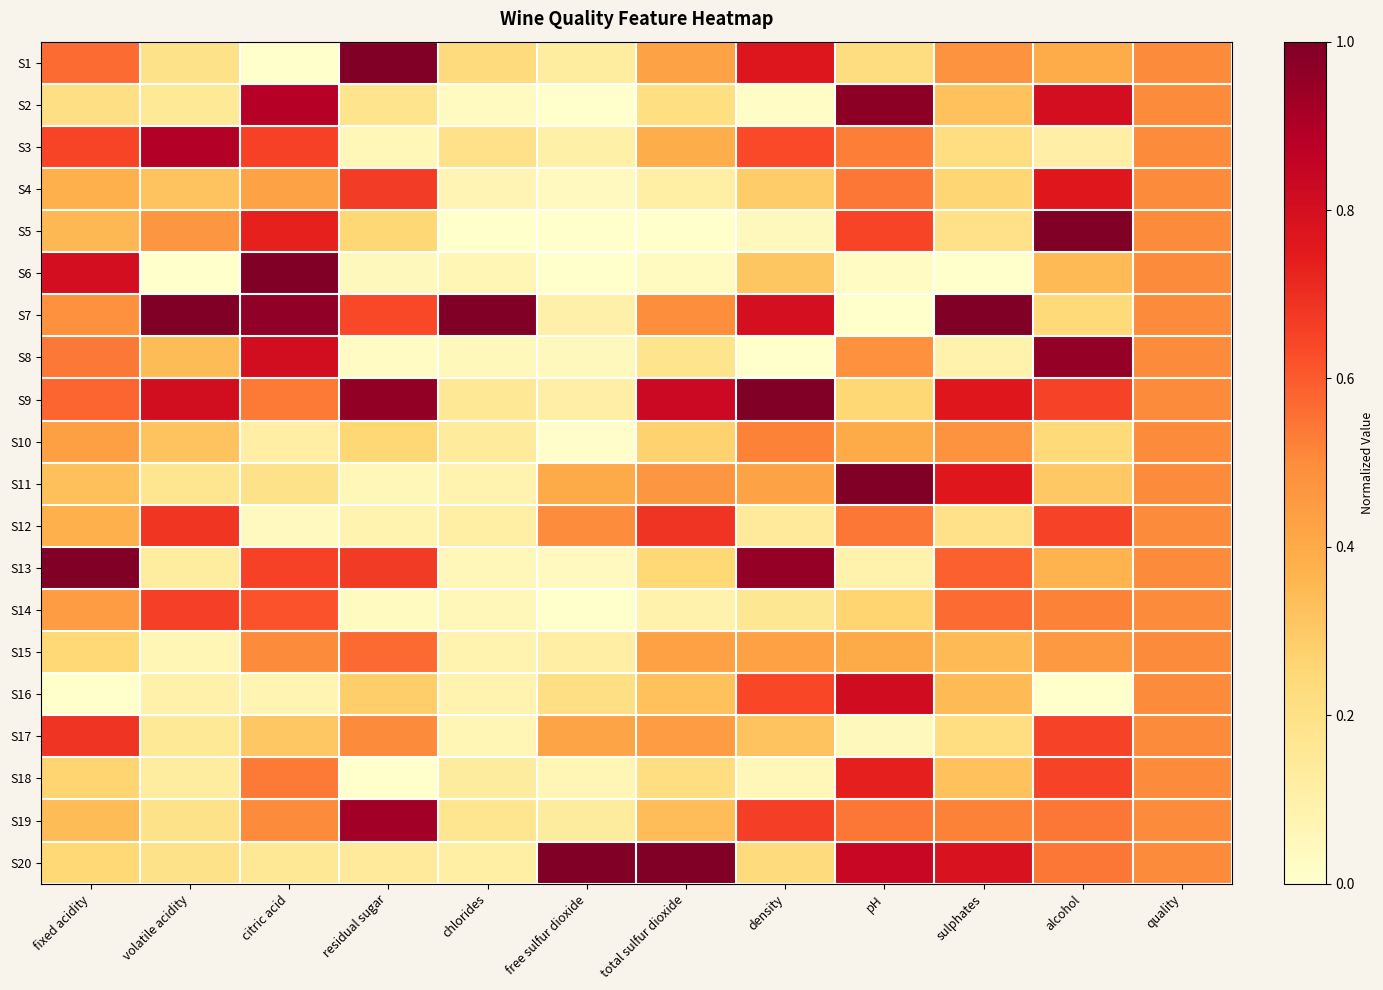

Count the number of categories in the chart.

12